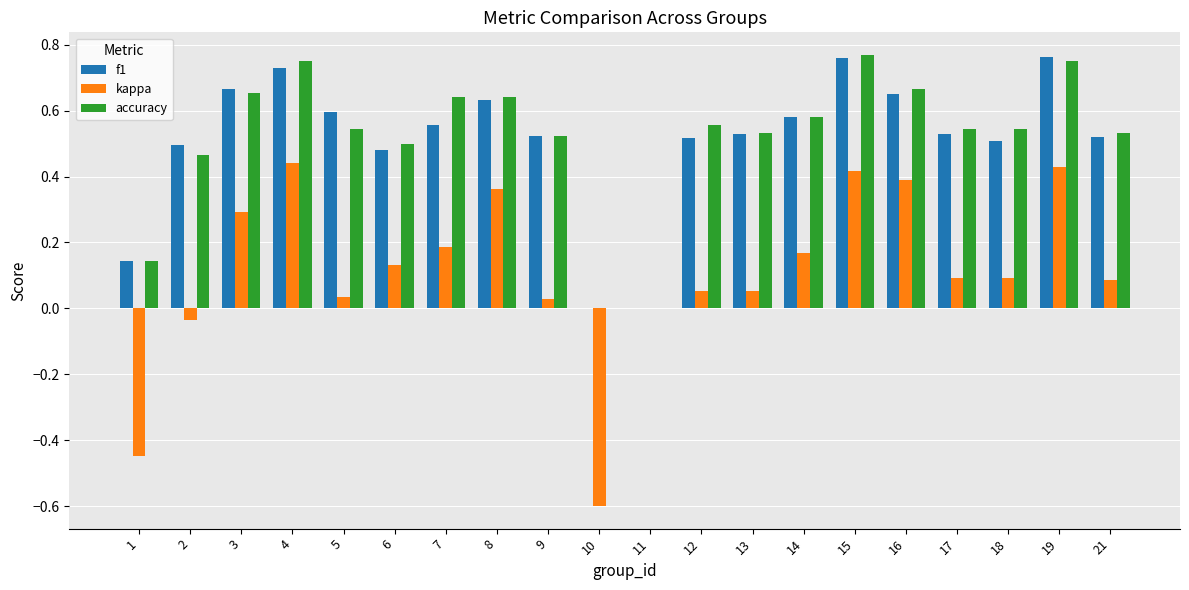

Which series changed the most between 4 and 21?

kappa